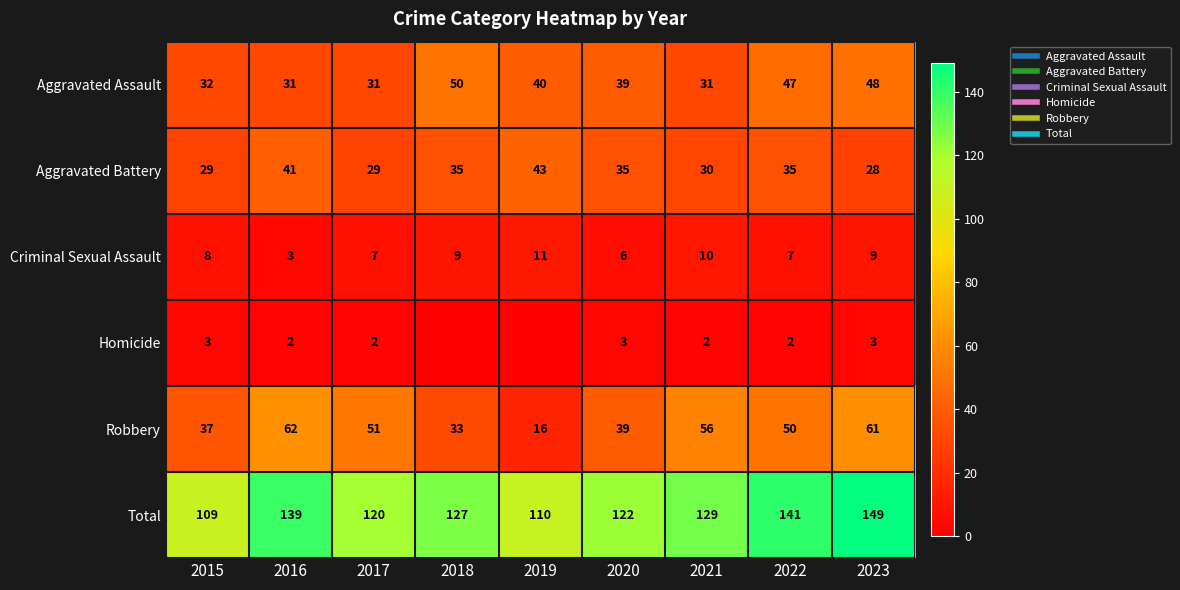

At which category is the sum across all series the highest?

2023